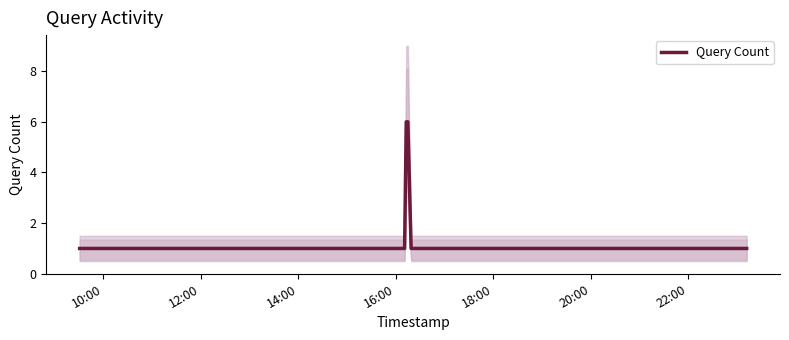

Reading left to right, what are all the values shown in this chart?

1	1	1	6	6	1	1